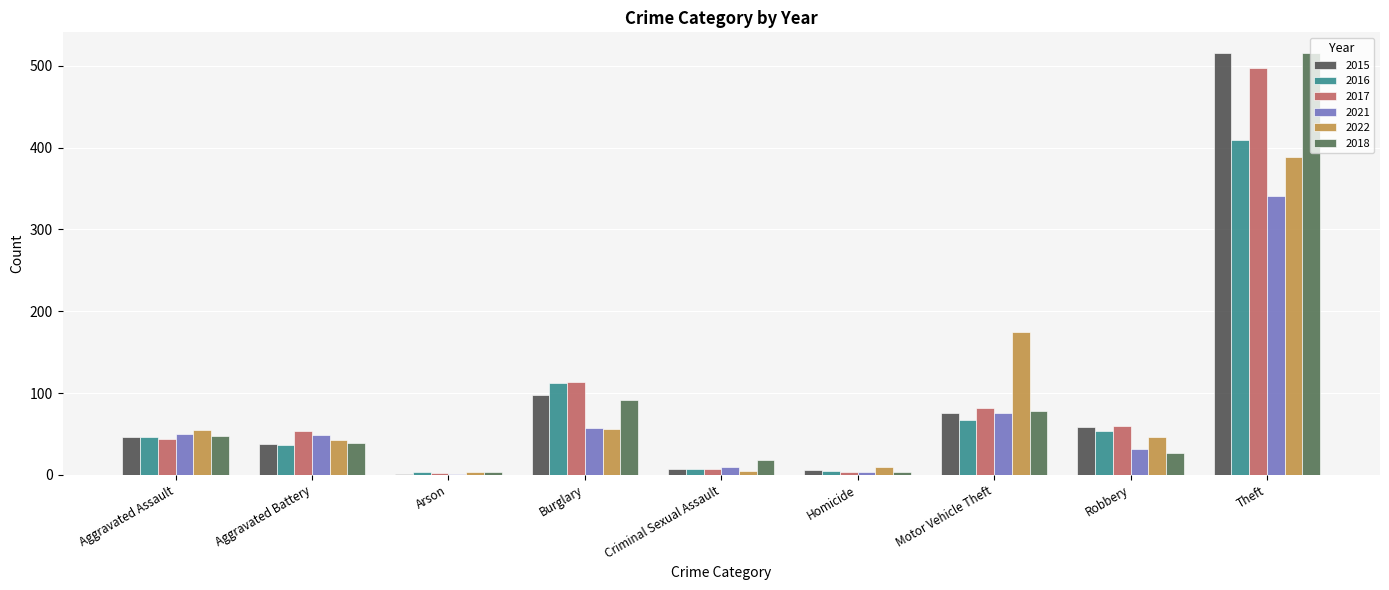

What is the difference between the 2018 values at Theft and Motor Vehicle Theft?

437